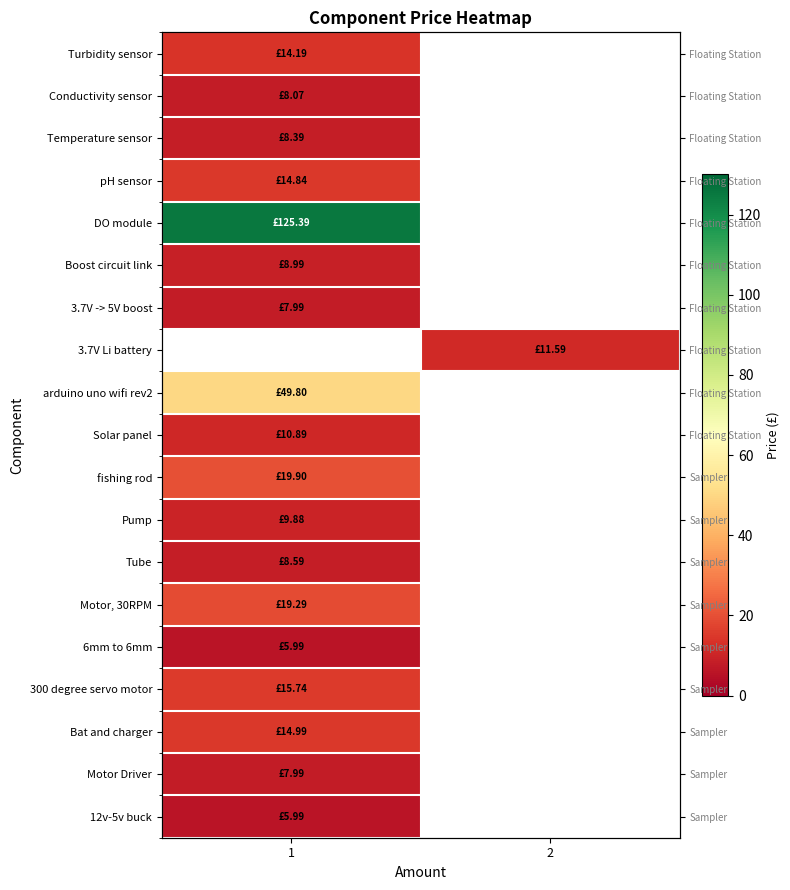

Which has a higher value, 1 or 2?

2